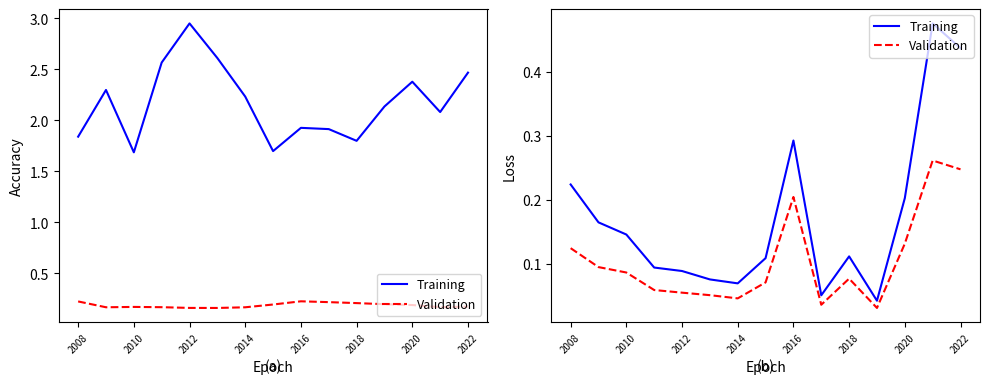

Is it true that Training equals 0.1 at 2022?

False